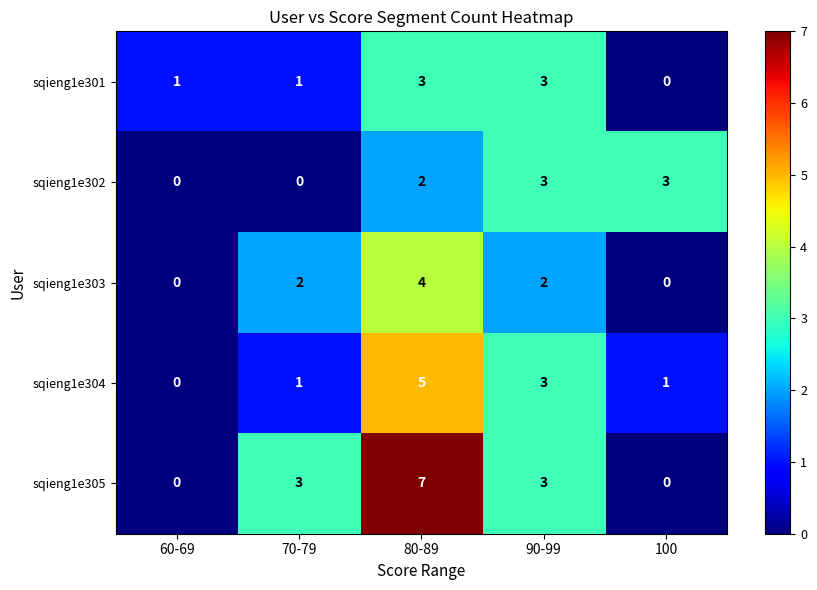

What is the maximum value for sqieng1e302?

3